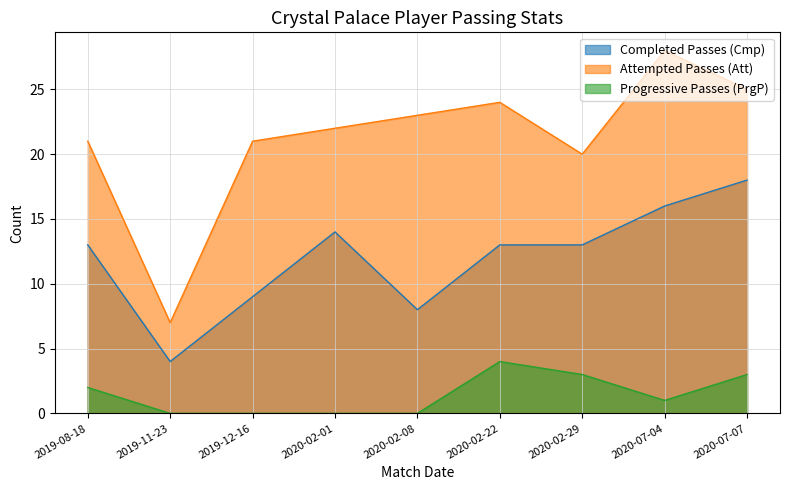

Which series has the largest total across all categories?

Attempted Passes (Att)